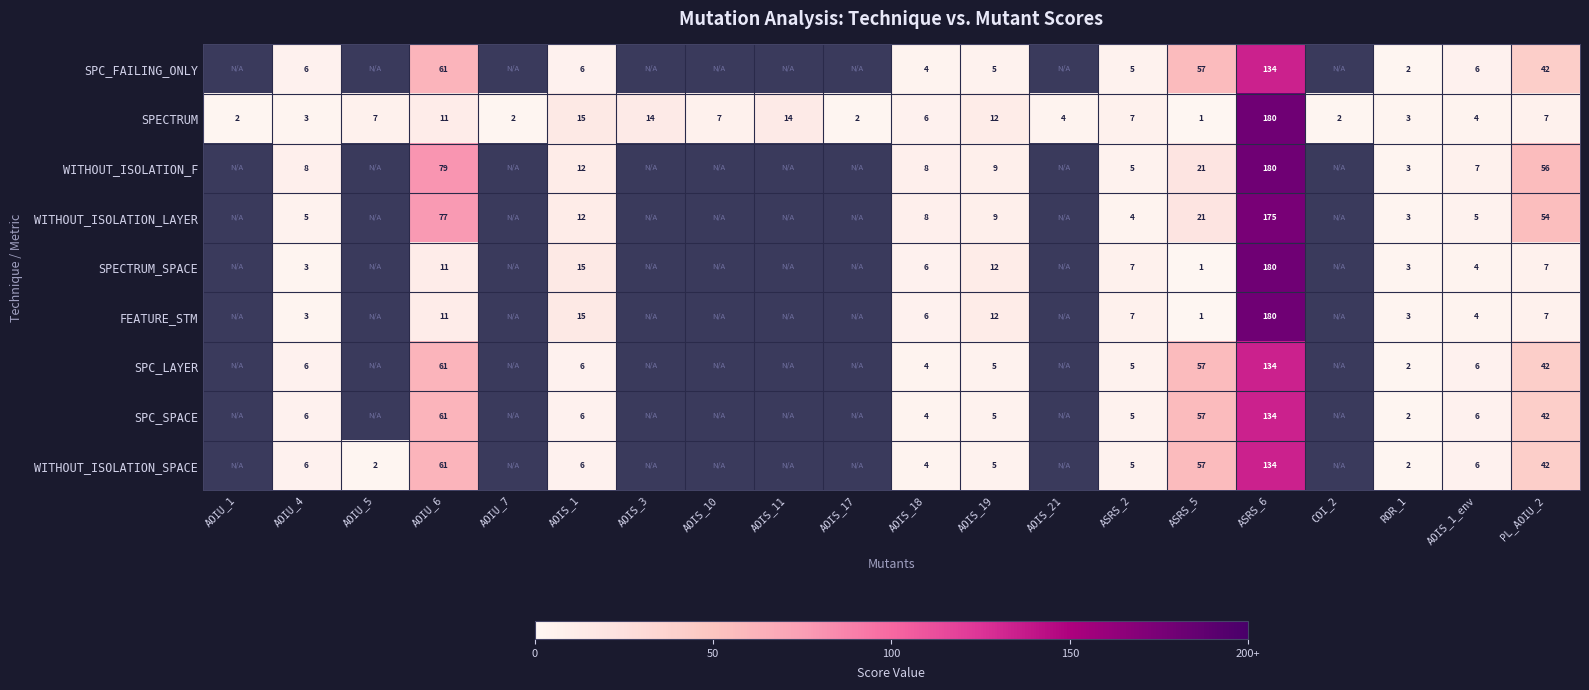

What is the spread (max minus min) of values at AOIS_1_env?

3